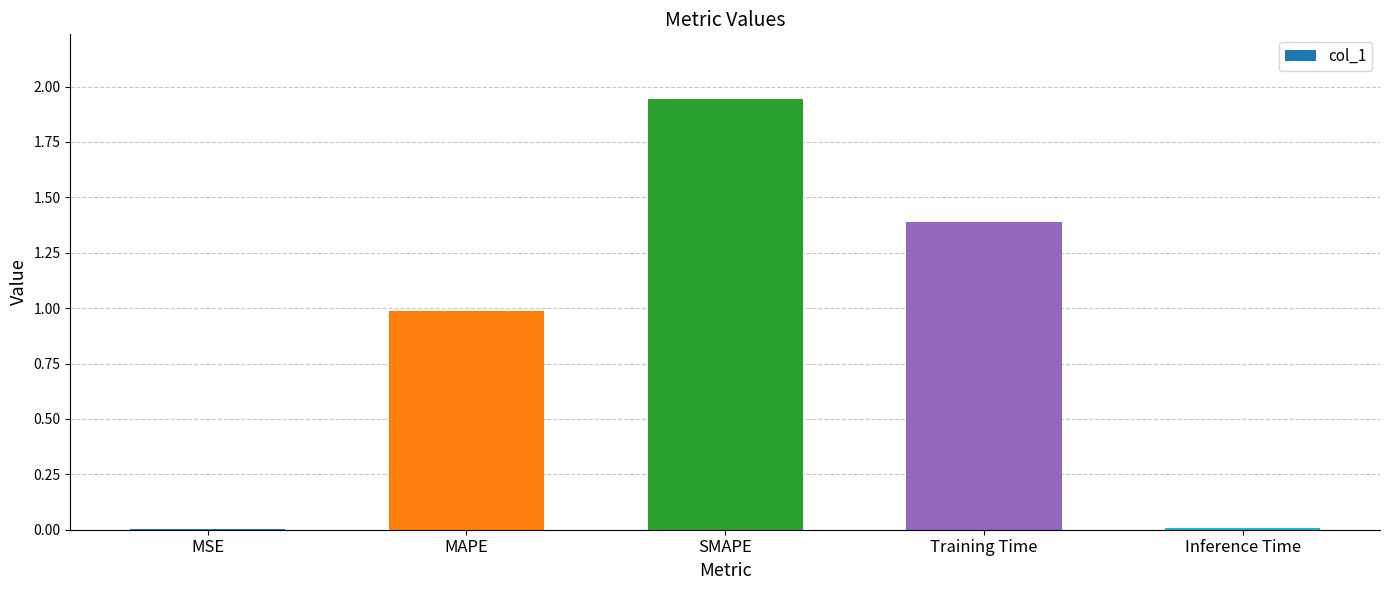

What is the sum of the values at Training Time and SMAPE?

3.3